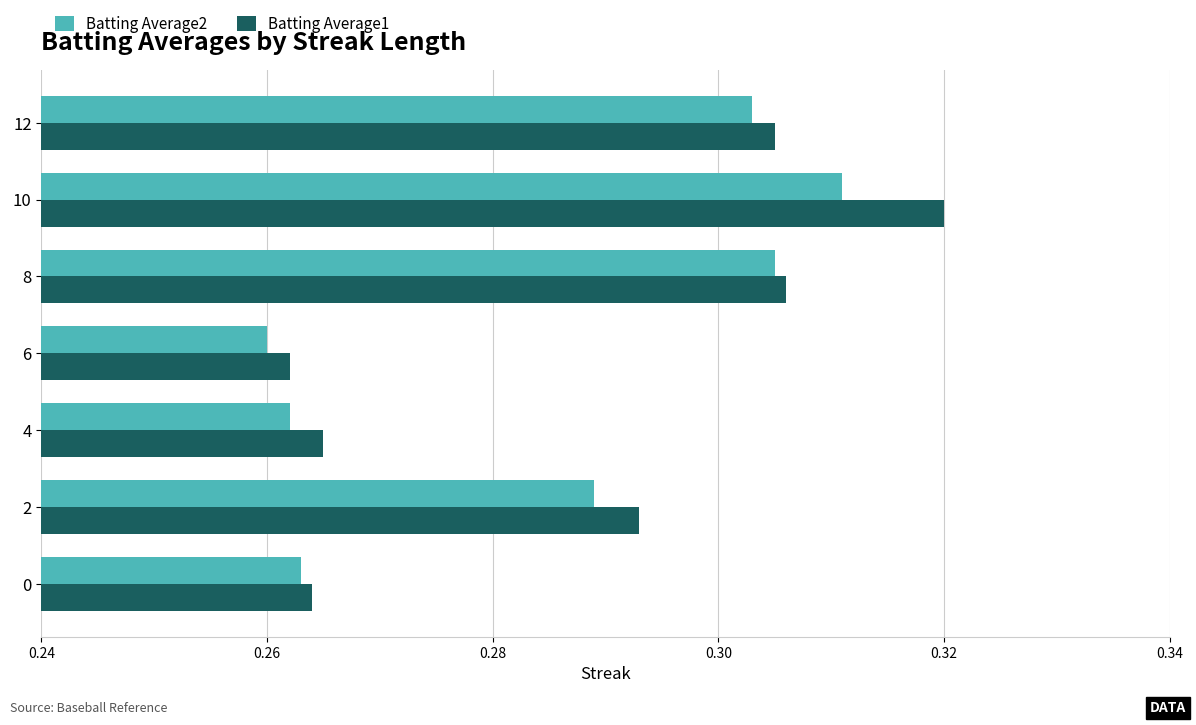

Which series has the largest range (max minus min)?

Batting Average1